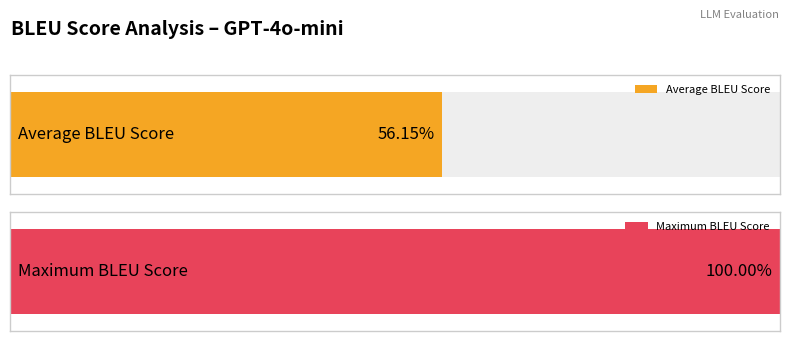

At how many categories does at least one series exceed 0?

2